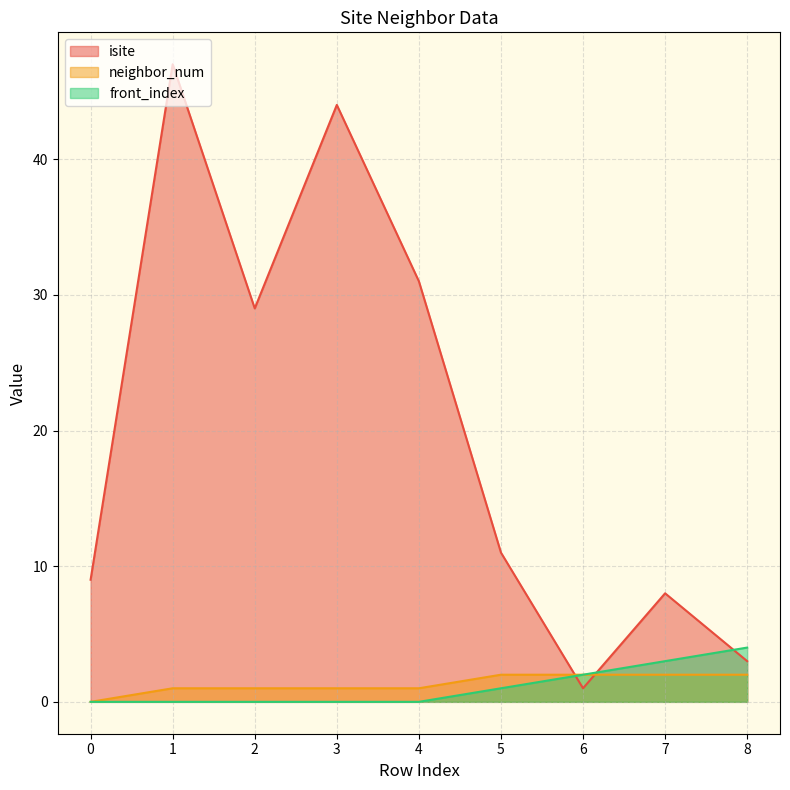

Which series ends up on top after the final intersection of isite and front_index?

front_index